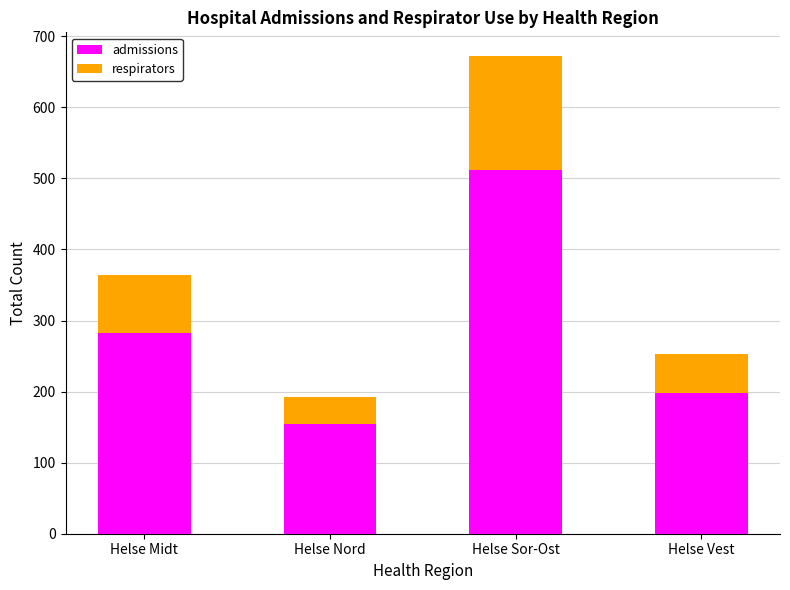

What is the difference between the second highest and second lowest values in the admissions series?

84